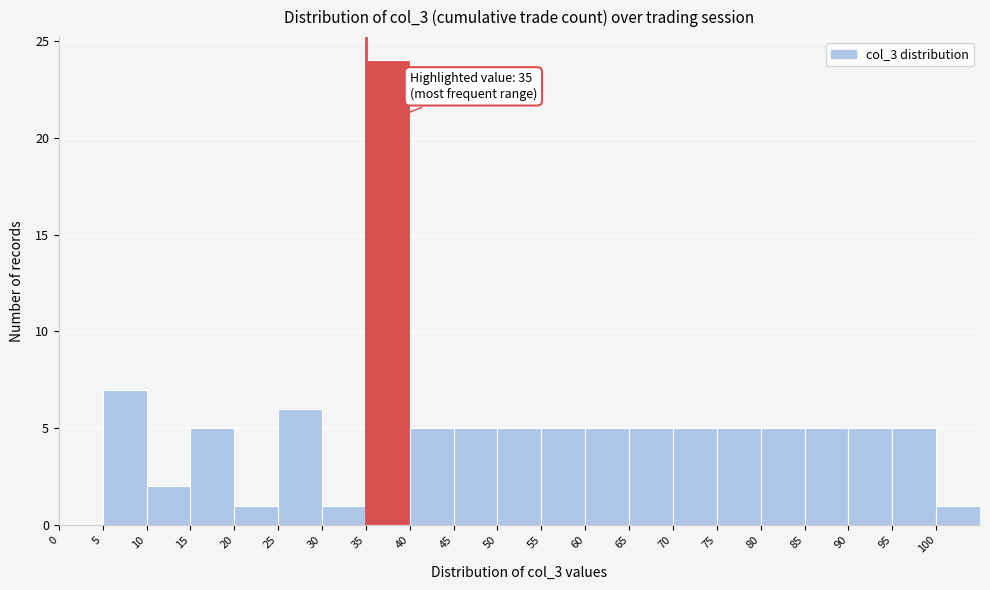

Which range on the x-axis has the tallest bar?

35 to 40